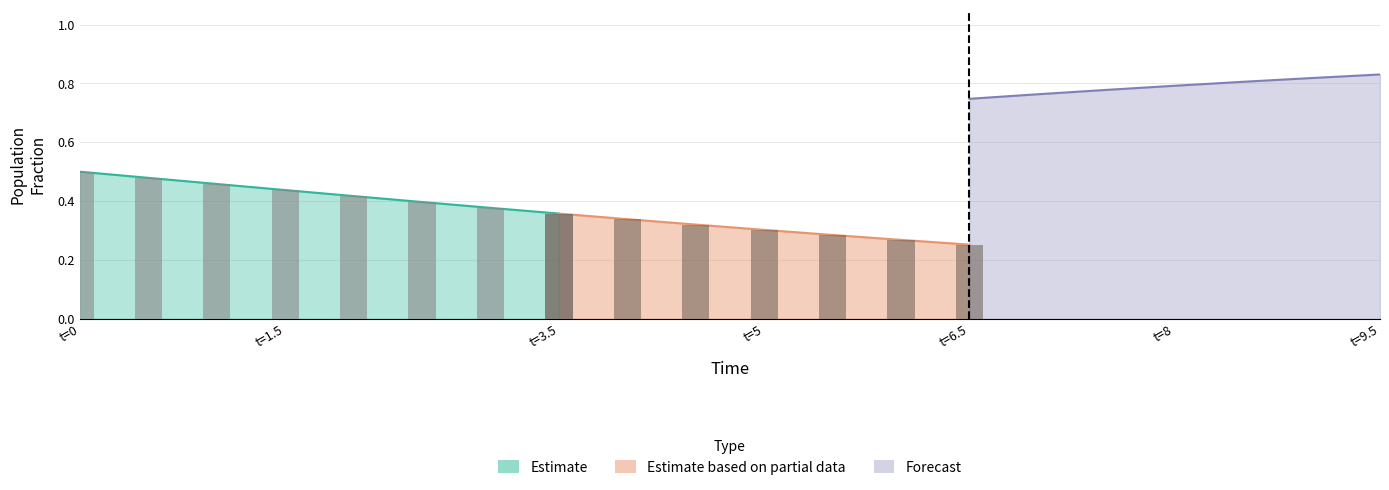

At how many categories does at least one series exceed 0?

20